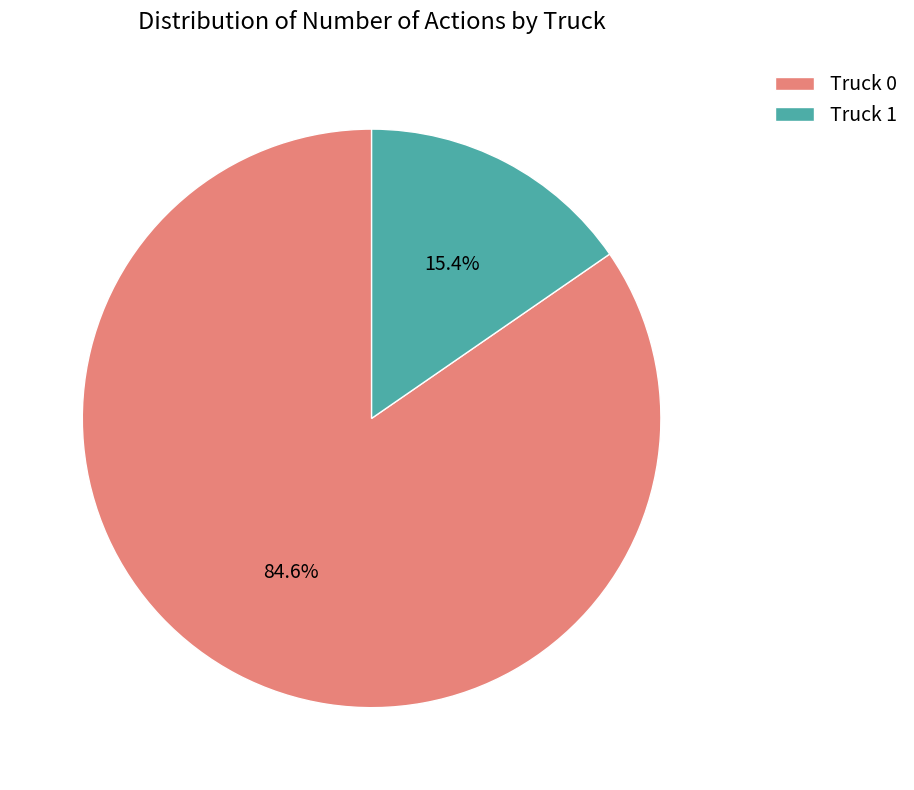

Is the sum of Truck 1 and Truck 0 greater than half?

Yes